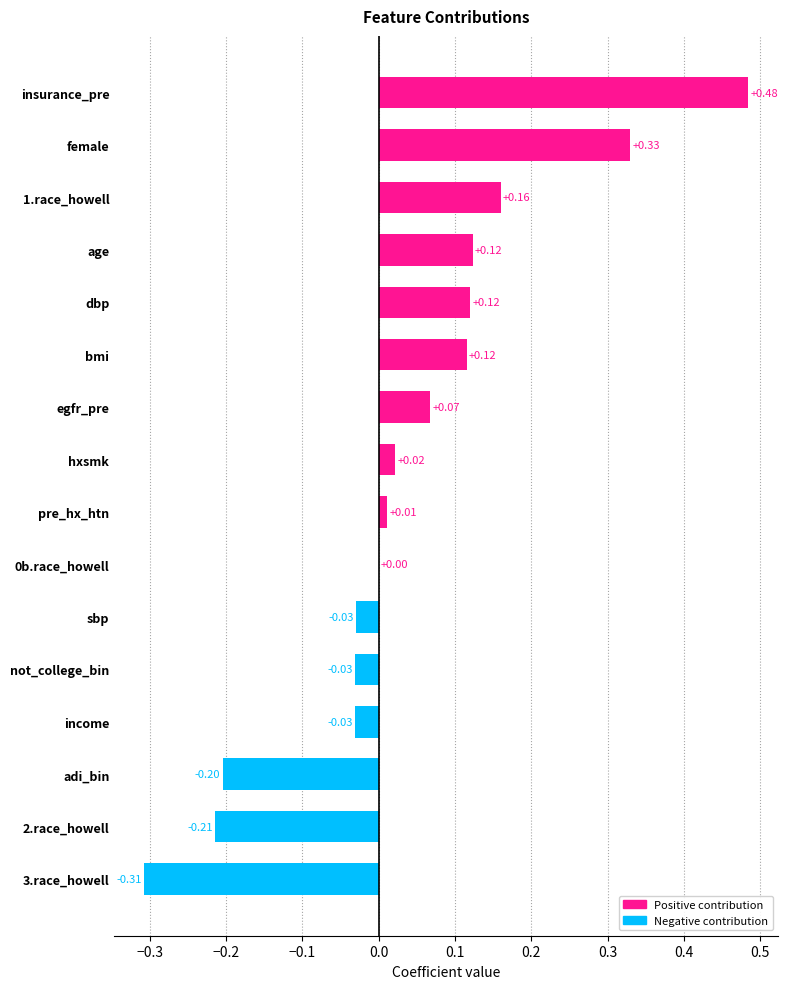

At which category does the chart reach its peak across all series?

insurance_pre